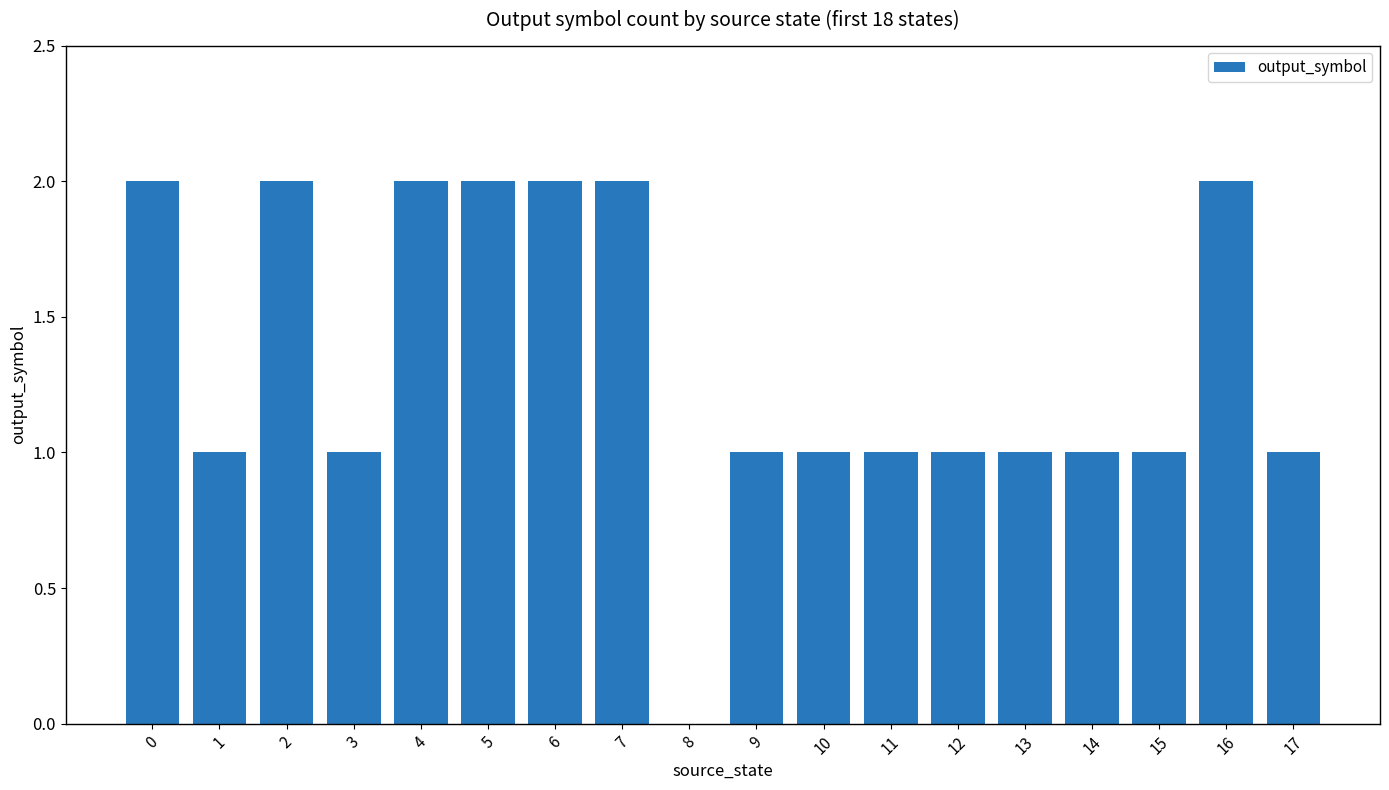

What is the sum of the values at 6 and 9?

3